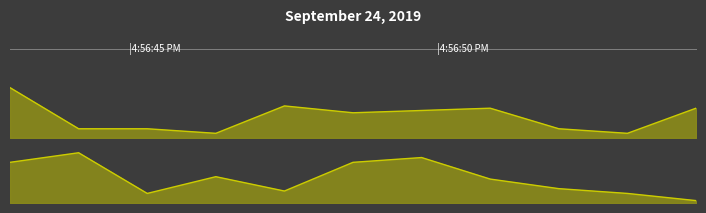

At which category does the chart reach its minimum across all series?

10